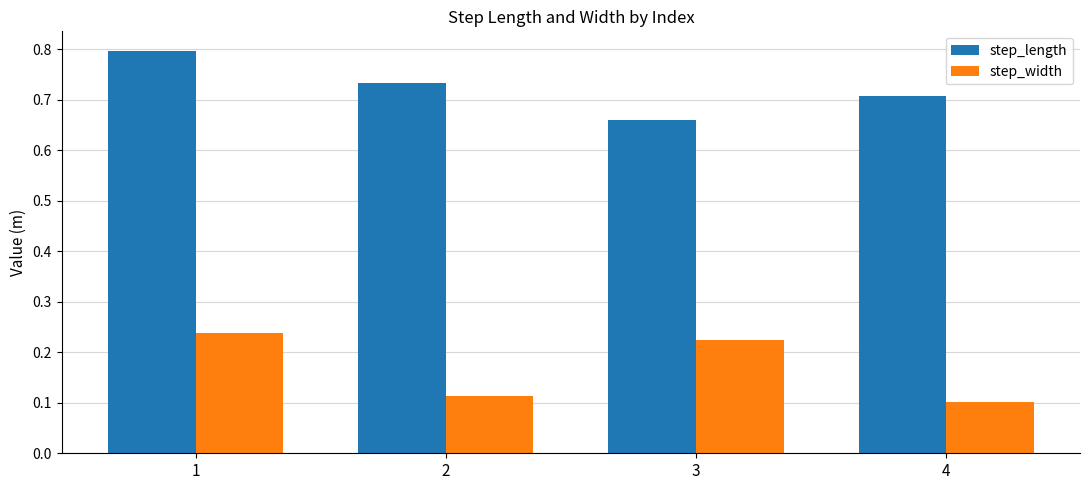

At which category is the sum across all series the highest?

1